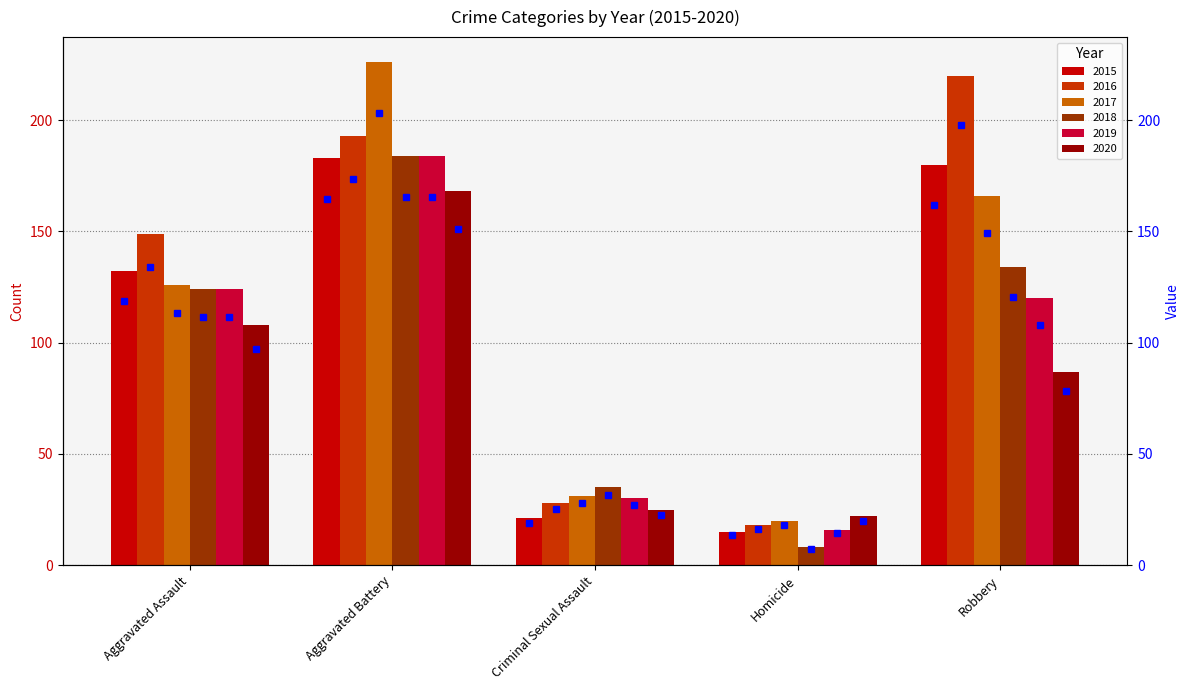

List the labels in order of 2017 value, largest first.

Aggravated Battery, Robbery, Aggravated Assault, Criminal Sexual Assault, Homicide